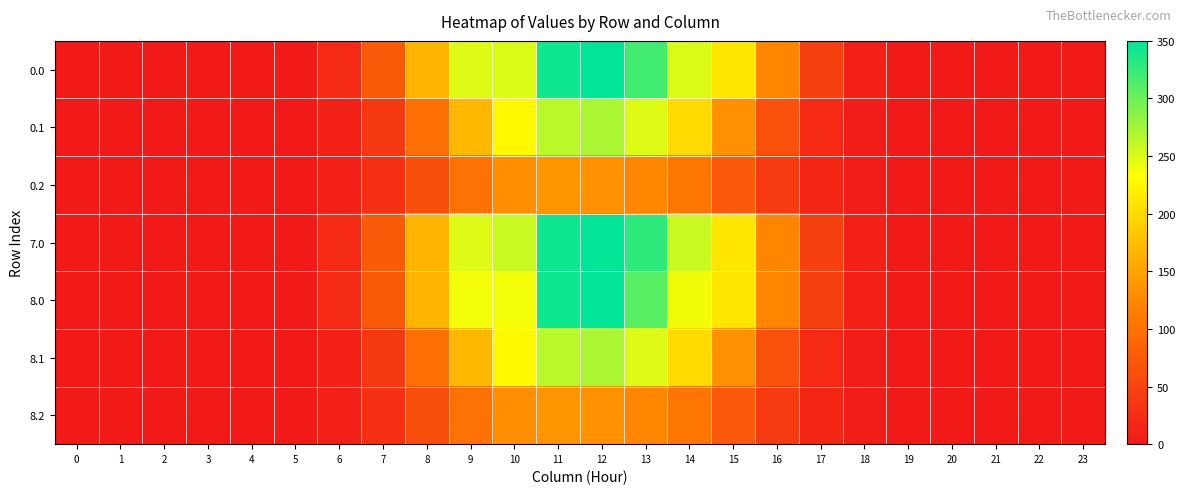

Reading right to left, list all the values displayed in this chart.

0.0: 23=0.0	22=0.0	21=0.0	20=0.0	19=0.2	18=8.6	17=44.5	16=122.7	15=211.0	14=249.3	13=319.2	12=348.6	11=343.1	10=249.0	9=248.5	8=165.8	7=75.3	6=20.0	5=2.0	4=0.0	3=0.0	2=0.0	1=0.0	0=0.0
0.1: 23=0.0	22=0.0	21=0.0	20=0.0	19=0.1	18=4.2	17=19.4	16=64.9	15=133.4	14=199.6	13=248.7	12=271.9	11=264.9	10=227.0	9=168.8	8=98.8	7=36.0	6=10.1	5=1.0	4=0.0	3=0.0	2=0.0	1=0.0	0=0.0
0.2: 23=0.0	22=0.0	21=0.0	20=0.0	19=0.0	18=3.7	17=15.3	16=39.4	15=73.4	14=106.0	13=123.9	12=134.1	11=137.4	10=130.3	9=101.8	8=62.0	7=26.4	6=7.8	5=0.9	4=0.0	3=0.0	2=0.0	1=0.0	0=0.0
7.0: 23=0.0	22=0.0	21=0.0	20=0.0	19=0.2	18=8.6	17=44.5	16=122.7	15=211.0	14=258.3	13=328.2	12=348.6	11=343.1	10=258.0	9=248.5	8=165.8	7=75.3	6=20.0	5=2.0	4=0.0	3=0.0	2=0.0	1=0.0	0=0.0
8.0: 23=0.0	22=0.0	21=0.0	20=0.0	19=0.2	18=8.6	17=44.5	16=122.7	15=211.0	14=239.3	13=309.2	12=348.6	11=343.1	10=239.0	9=239.0	8=165.8	7=75.3	6=20.0	5=2.0	4=0.0	3=0.0	2=0.0	1=0.0	0=0.0
8.1: 23=0.0	22=0.0	21=0.0	20=0.0	19=0.1	18=4.2	17=19.4	16=64.9	15=133.4	14=199.6	13=248.7	12=271.9	11=264.9	10=227.0	9=168.8	8=98.8	7=36.0	6=10.1	5=1.0	4=0.0	3=0.0	2=0.0	1=0.0	0=0.0
8.2: 23=0.0	22=0.0	21=0.0	20=0.0	19=0.0	18=3.7	17=15.3	16=39.4	15=73.4	14=106.0	13=123.9	12=134.1	11=137.4	10=130.3	9=101.8	8=62.0	7=26.4	6=7.8	5=0.9	4=0.0	3=0.0	2=0.0	1=0.0	0=0.0